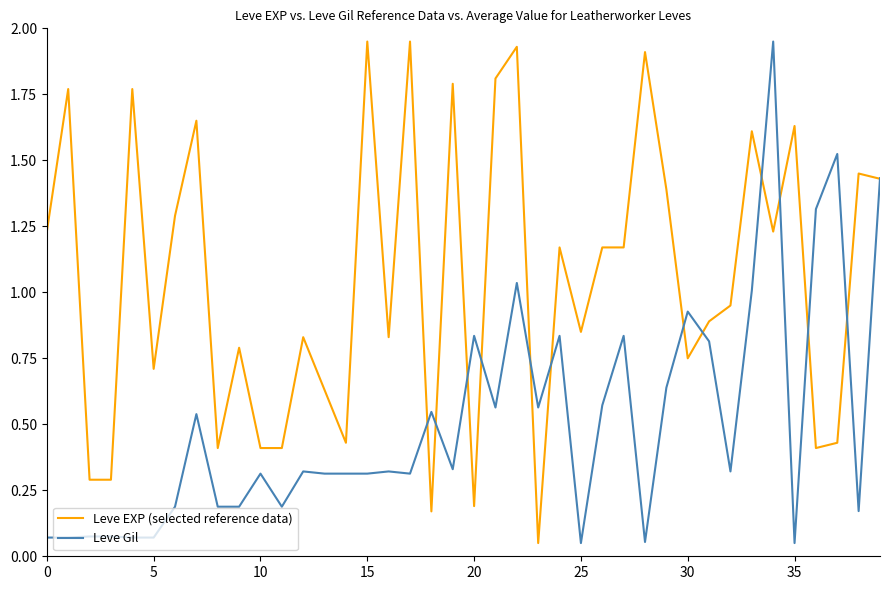

Rank the series by their average value, from lowest to highest.

Leve Gil, Leve EXP (selected reference data)